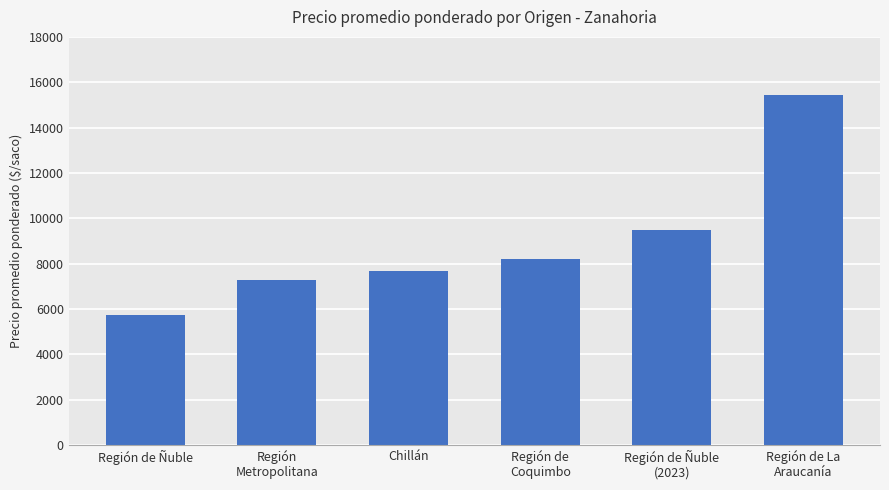

Does the chart contain stacked bars?

No